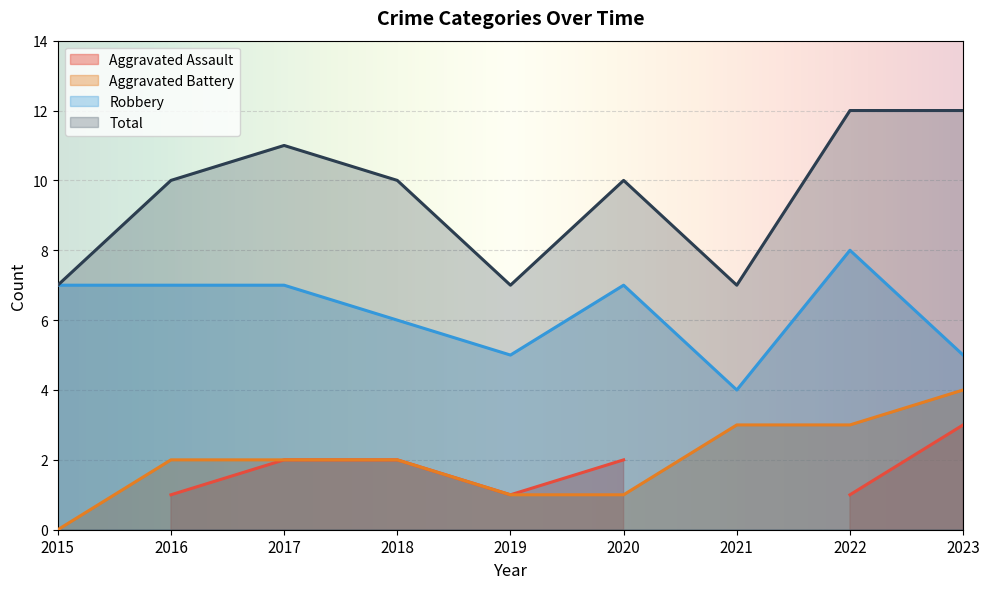

True or false: Robbery and Aggravated Battery intersect in this chart.

False